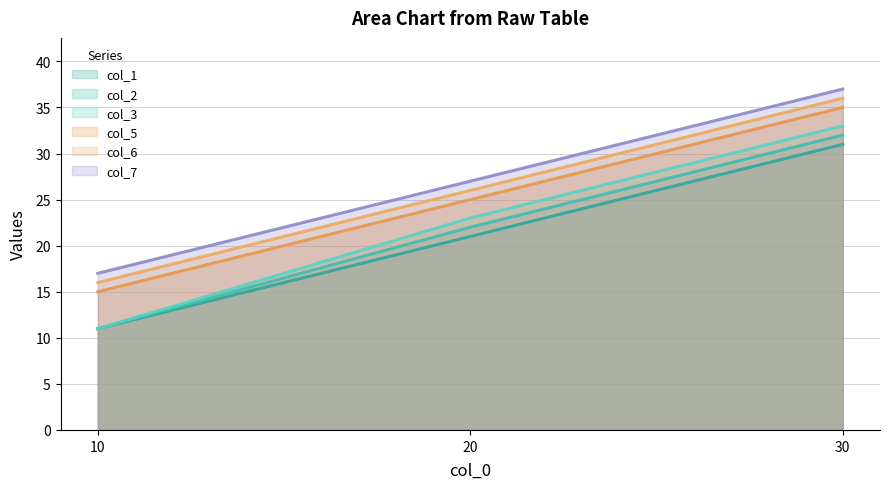

Which label corresponds to the largest value in the chart?

30